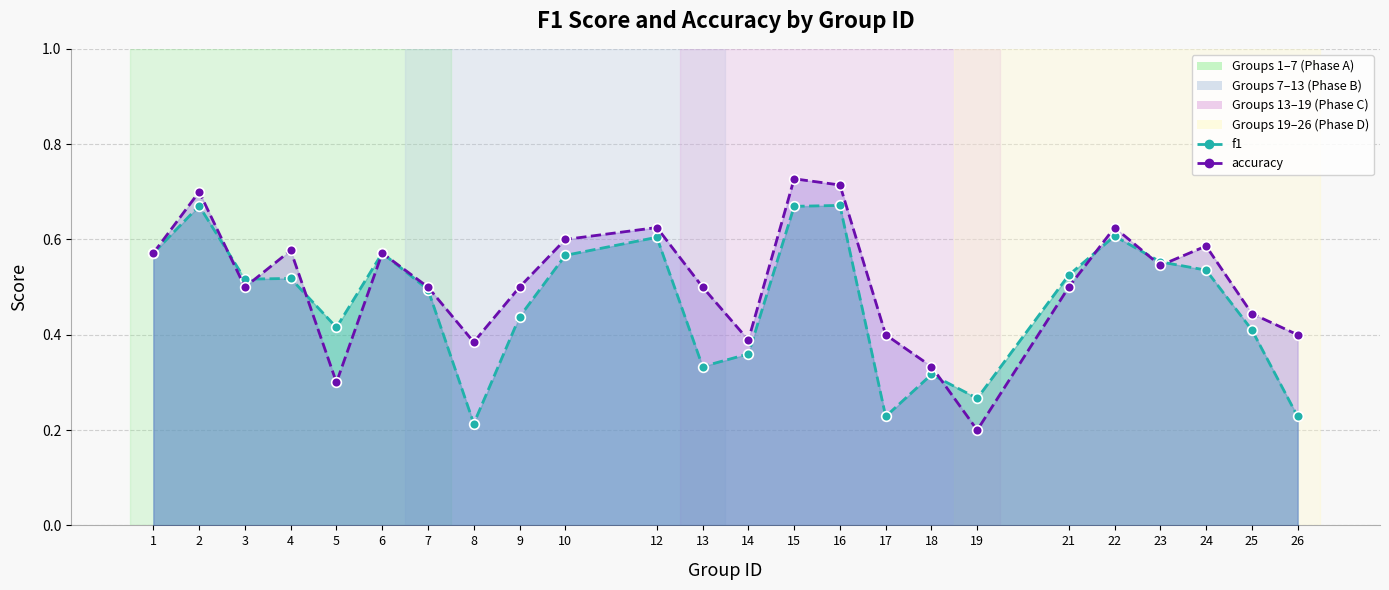

What is the sum of all f1 values?

11.3